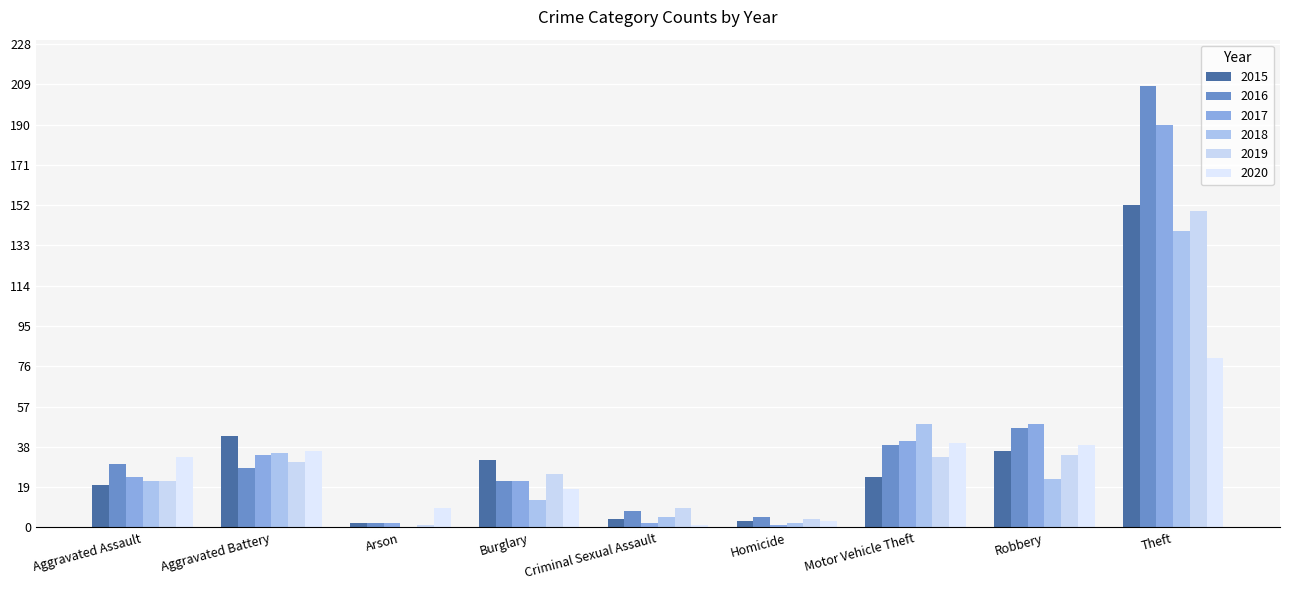

What is the maximum value for 2018?

140